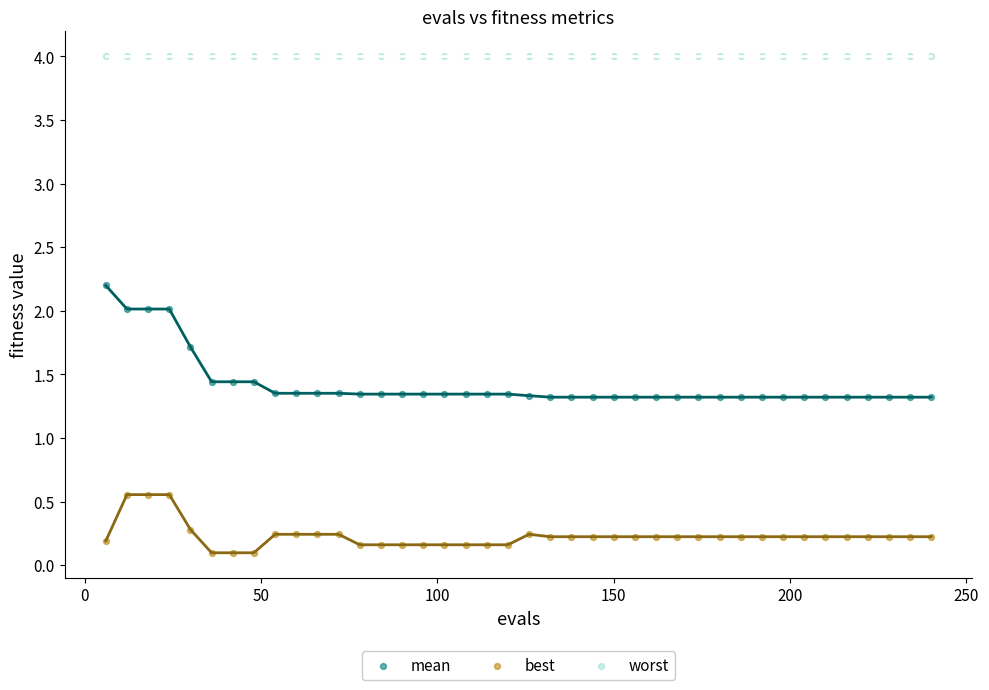

Which series reaches the maximum Y coordinate?

worst